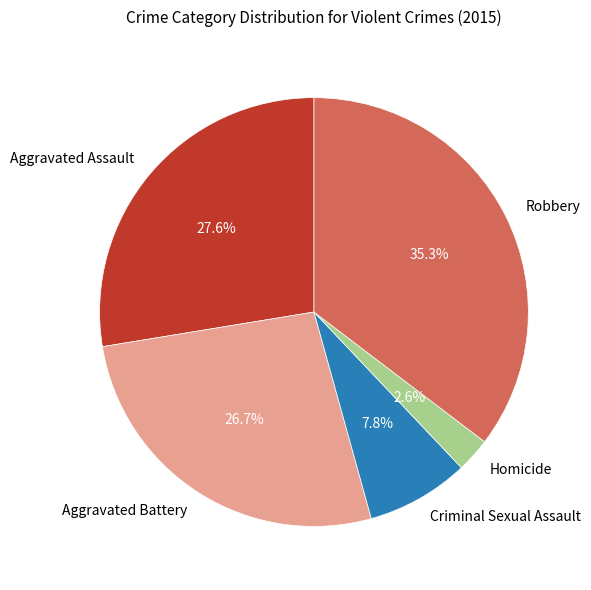

True or false: Aggravated Battery accounts for 37% of the total.

False